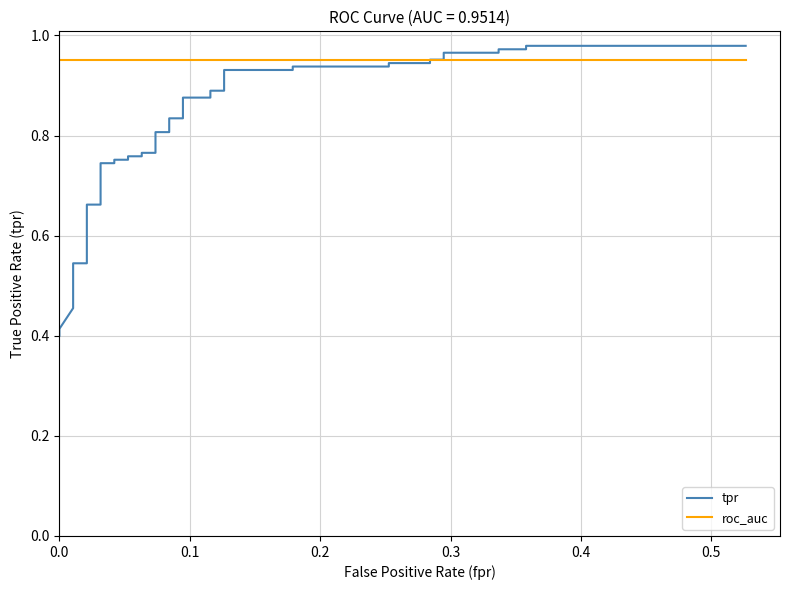

List the series in order of their peak value, lowest first.

roc_auc, tpr